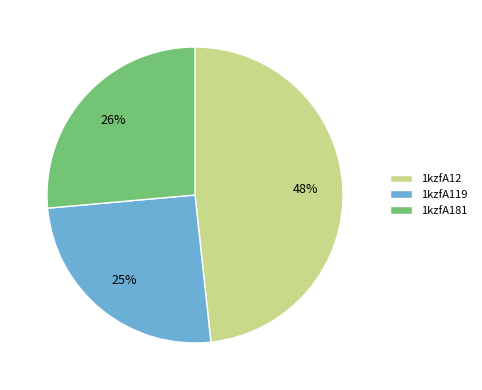

To the nearest percent, what percentage of the pie is 1kzfA119?

25%